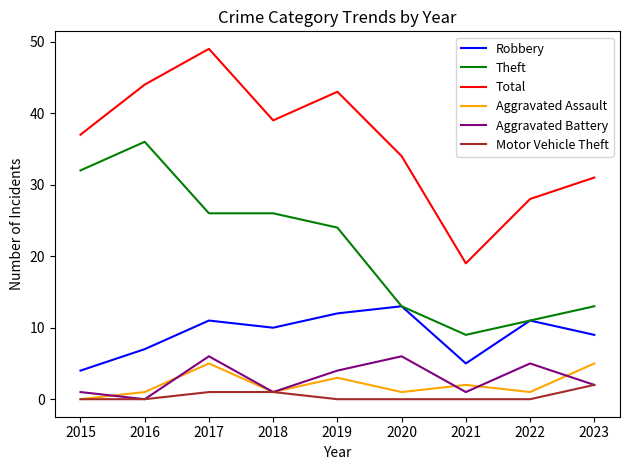

Reading left to right, extract all data points from this chart.

Robbery: 2015=4	2016=7	2017=11	2018=10	2019=12	2020=13	2021=5	2022=11	2023=9
Theft: 2015=32	2016=36	2017=26	2018=26	2019=24	2020=13	2021=9	2022=11	2023=13
Total: 2015=37	2016=44	2017=49	2018=39	2019=43	2020=34	2021=19	2022=28	2023=31
Aggravated Assault: 2015=0	2016=1	2017=5	2018=1	2019=3	2020=1	2021=2	2022=1	2023=5
Aggravated Battery: 2015=1	2016=0	2017=6	2018=1	2019=4	2020=6	2021=1	2022=5	2023=2
Motor Vehicle Theft: 2015=0	2016=0	2017=1	2018=1	2019=0	2020=0	2021=0	2022=0	2023=2